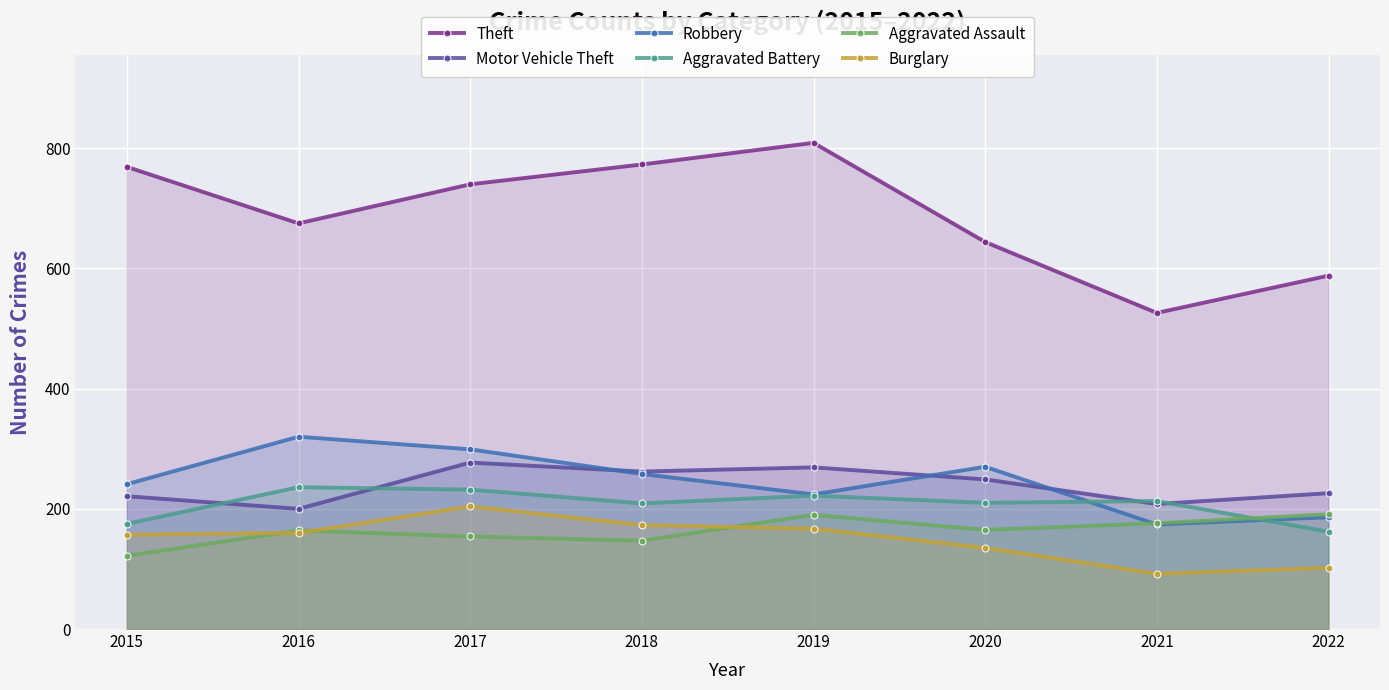

Rank the series at 2020 from highest to lowest value.

Theft, Robbery, Motor Vehicle Theft, Aggravated Battery, Aggravated Assault, Burglary